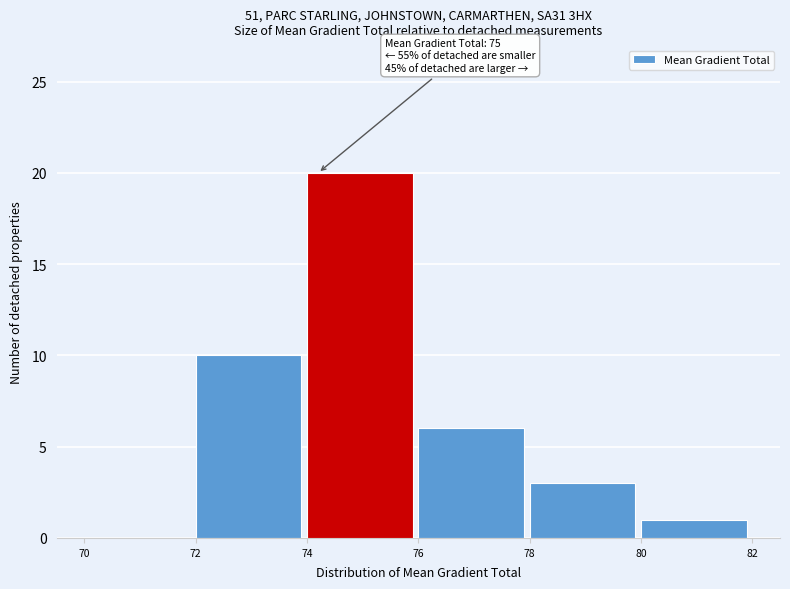

Which range on the x-axis has the tallest bar?

74 to 76